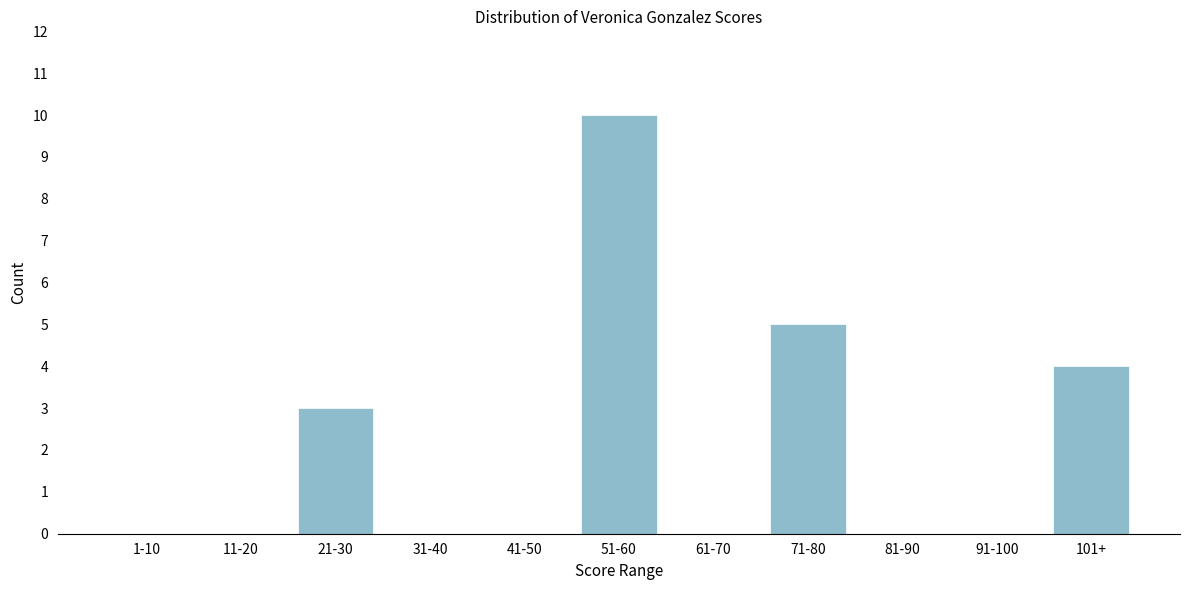

Reading right to left, transcribe all the data shown in this chart.

101+=4	91-100=0	81-90=0	71-80=5	61-70=0	51-60=10	41-50=0	31-40=0	21-30=3	11-20=0	1-10=0